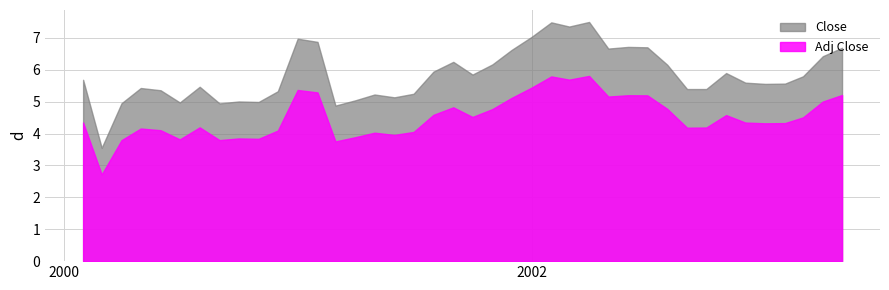

Reading left to right, extract all data points from this chart.

Close: Close=5.7	Adj_Close=3.6	2=5.0	3=5.4	4=5.4	5=5.0	6=5.5	7=4.9	8=5.0	9=5.0	10=5.3	11=7.0	12=6.9	13=4.9	14=5.0	15=5.2	16=5.1	17=5.2	18=5.9	19=6.2	20=5.9	21=6.2	22=6.6	23=7.0	24=7.5	25=7.4	26=7.5	27=6.7	28=6.7	29=6.7	30=6.2	31=5.4	32=5.4	33=5.9	34=5.6	35=5.6	36=5.6	37=5.8	38=6.4	39=6.7
Adj_Close: Close=4.3	Adj_Close=2.7	2=3.8	3=4.2	4=4.1	5=3.8	6=4.2	7=3.8	8=3.8	9=3.8	10=4.1	11=5.4	12=5.3	13=3.8	14=3.9	15=4.0	16=4.0	17=4.1	18=4.6	19=4.8	20=4.5	21=4.8	22=5.1	23=5.4	24=5.8	25=5.7	26=5.8	27=5.2	28=5.2	29=5.2	30=4.8	31=4.2	32=4.2	33=4.6	34=4.3	35=4.3	36=4.3	37=4.5	38=5.0	39=5.2